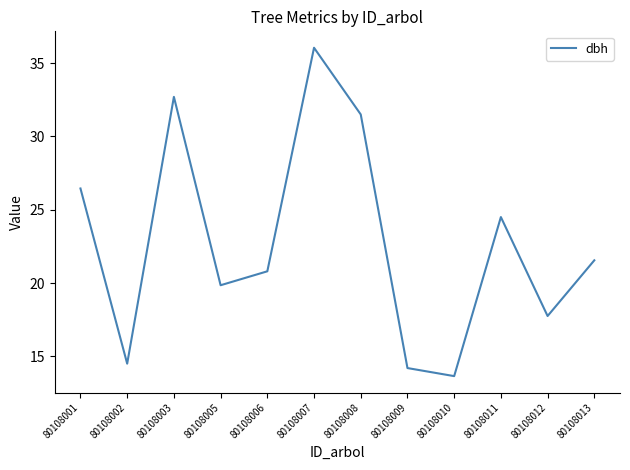

The value at 80108010 is 13.7. True or false?

True